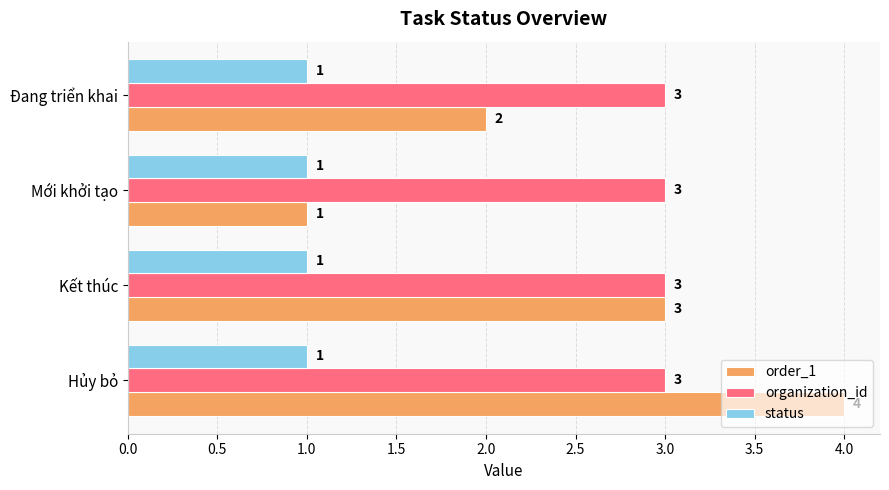

List the series in order of their peak value, lowest first.

status, organization_id, order_1